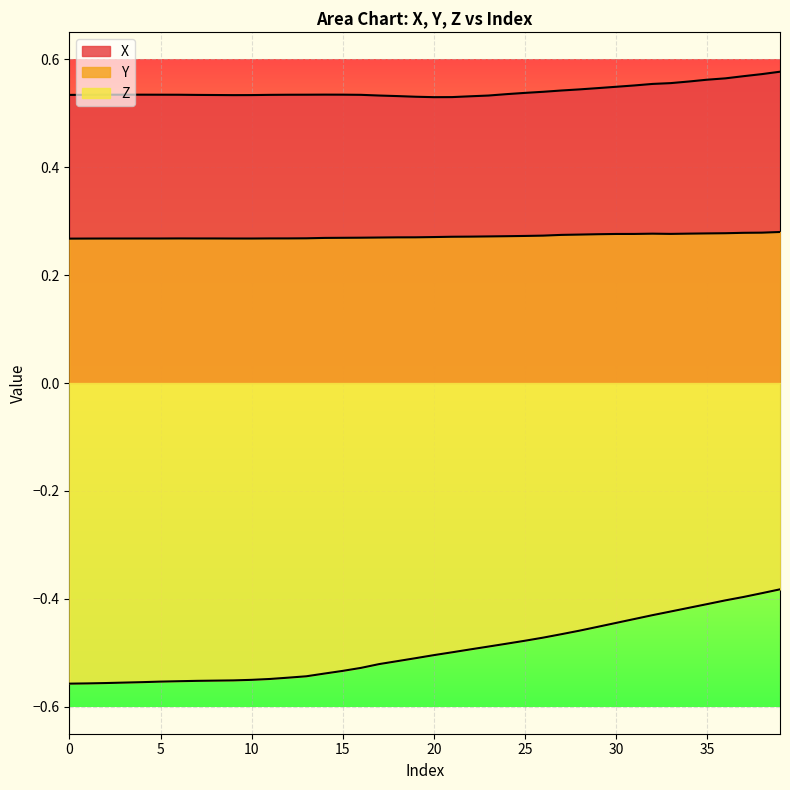

True or false: Y and X intersect in this chart.

False